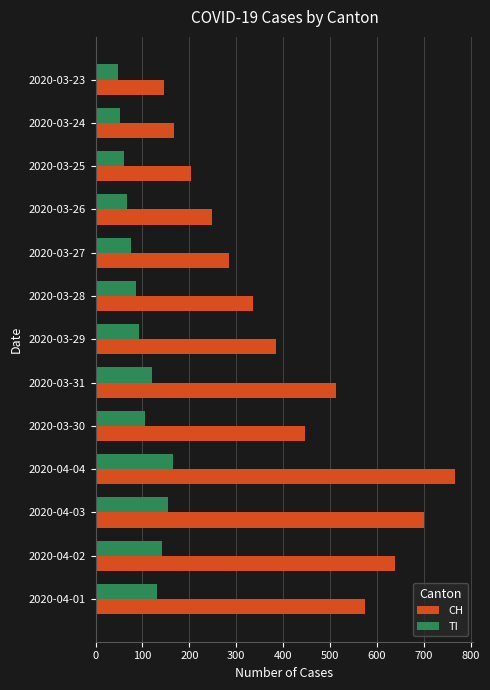

What is the minimum value shown in the chart?

48